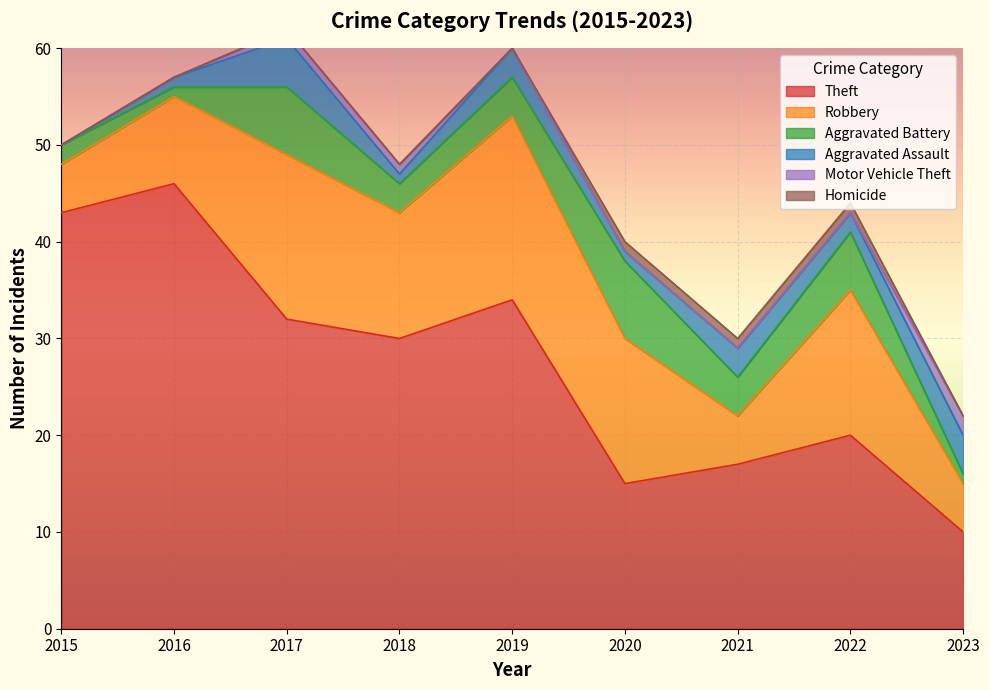

What are all the series names shown in the legend?

Theft, Robbery, Aggravated Battery, Aggravated Assault, Motor Vehicle Theft, Homicide